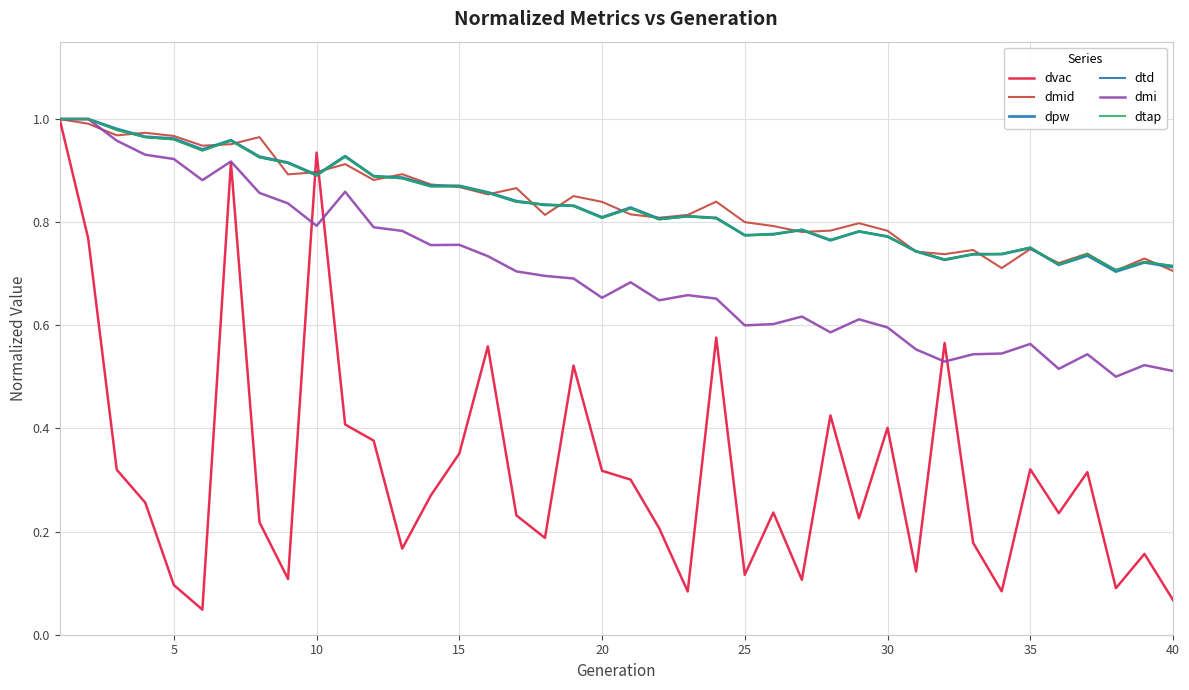

Does the chart display data point markers on the line(s)?

No